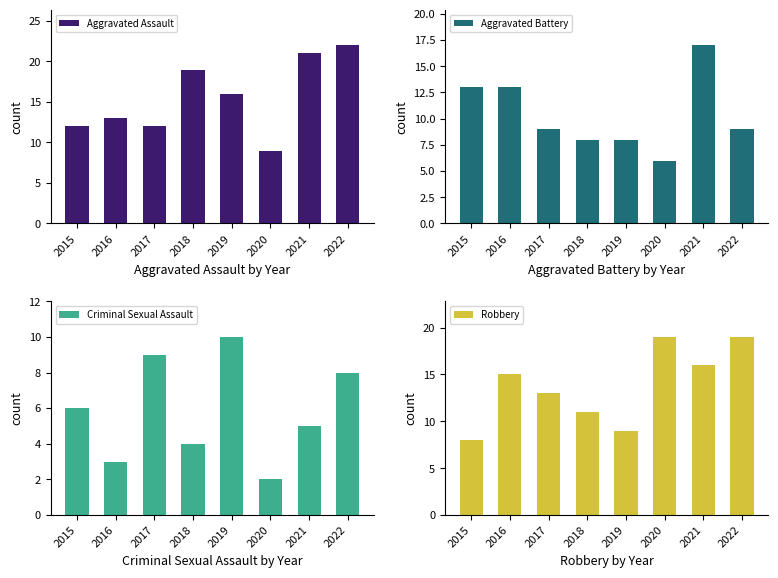

The Aggravated Battery series shows 6 at 2020. True or false?

True